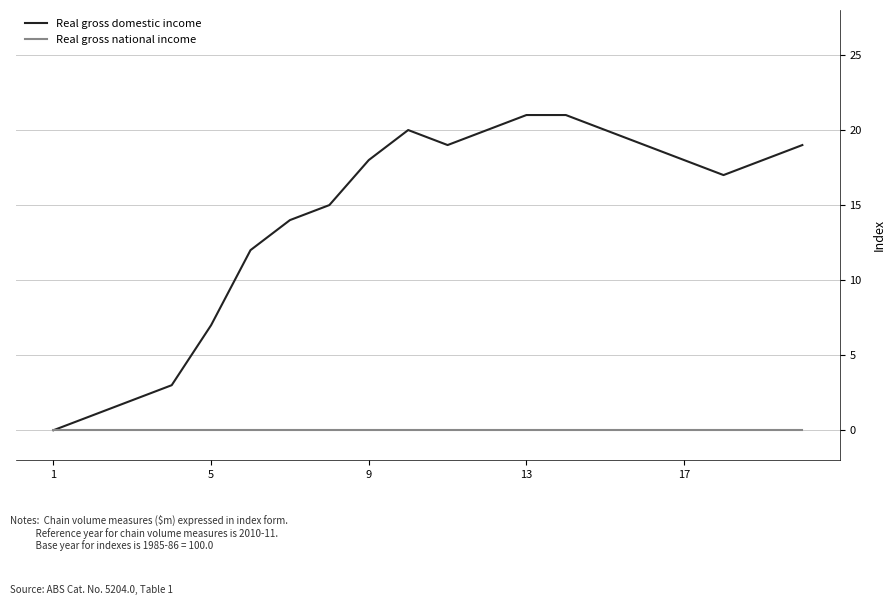

List the series in order of their overall mean, highest first.

Real gross domestic income, Real gross national income